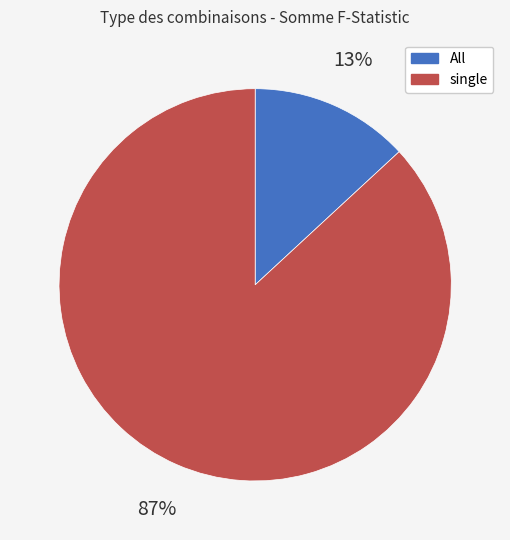

Count the number of slices in the pie.

2